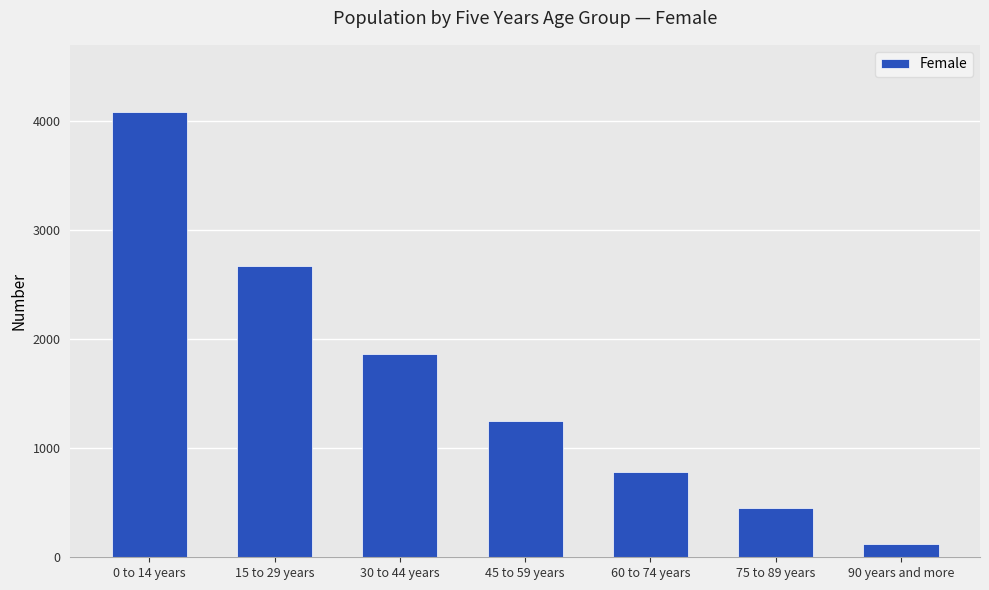

At which label is the value closest to 2103?

30 to 44 years